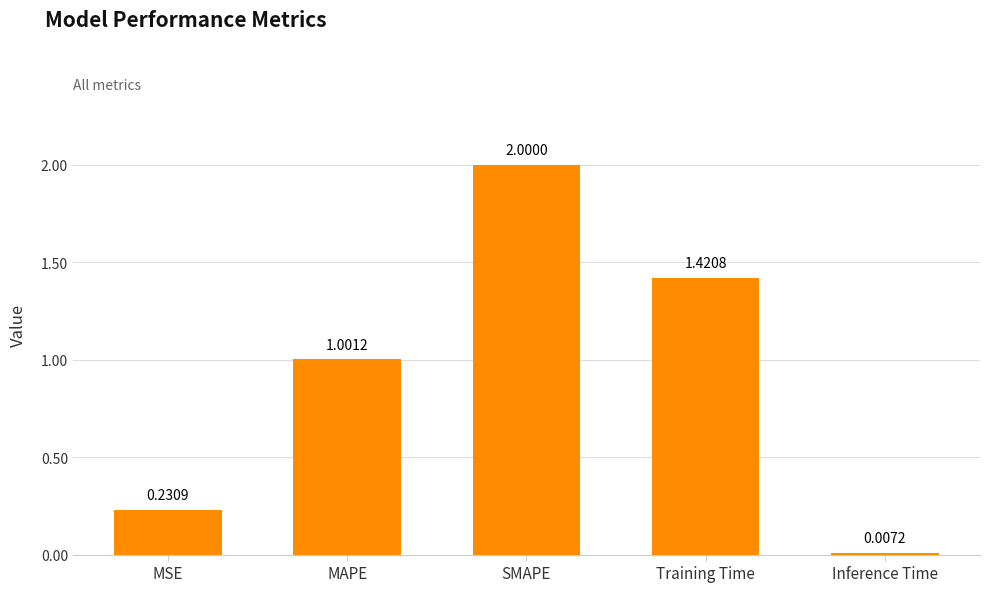

Between SMAPE and MAPE, which is larger?

SMAPE